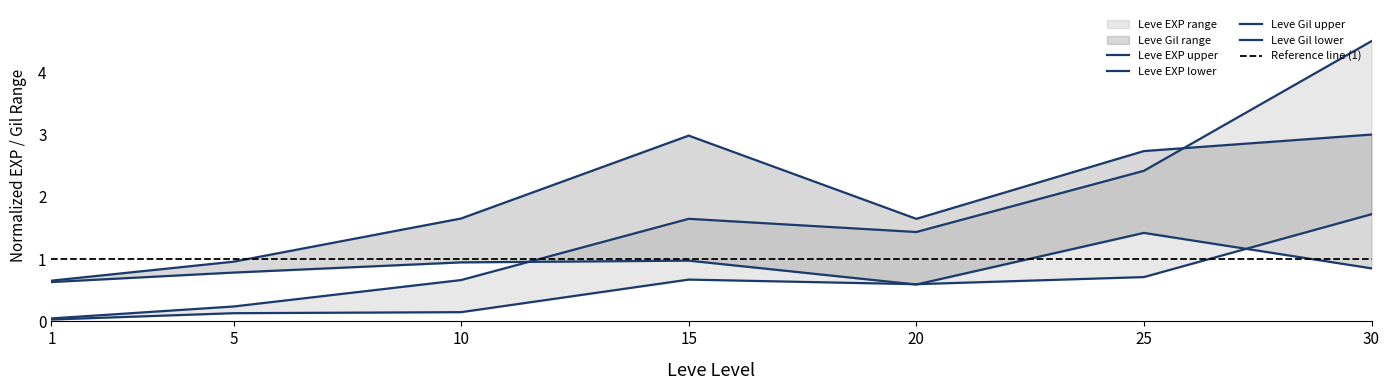

At how many categories does at least one series exceed 0?

7